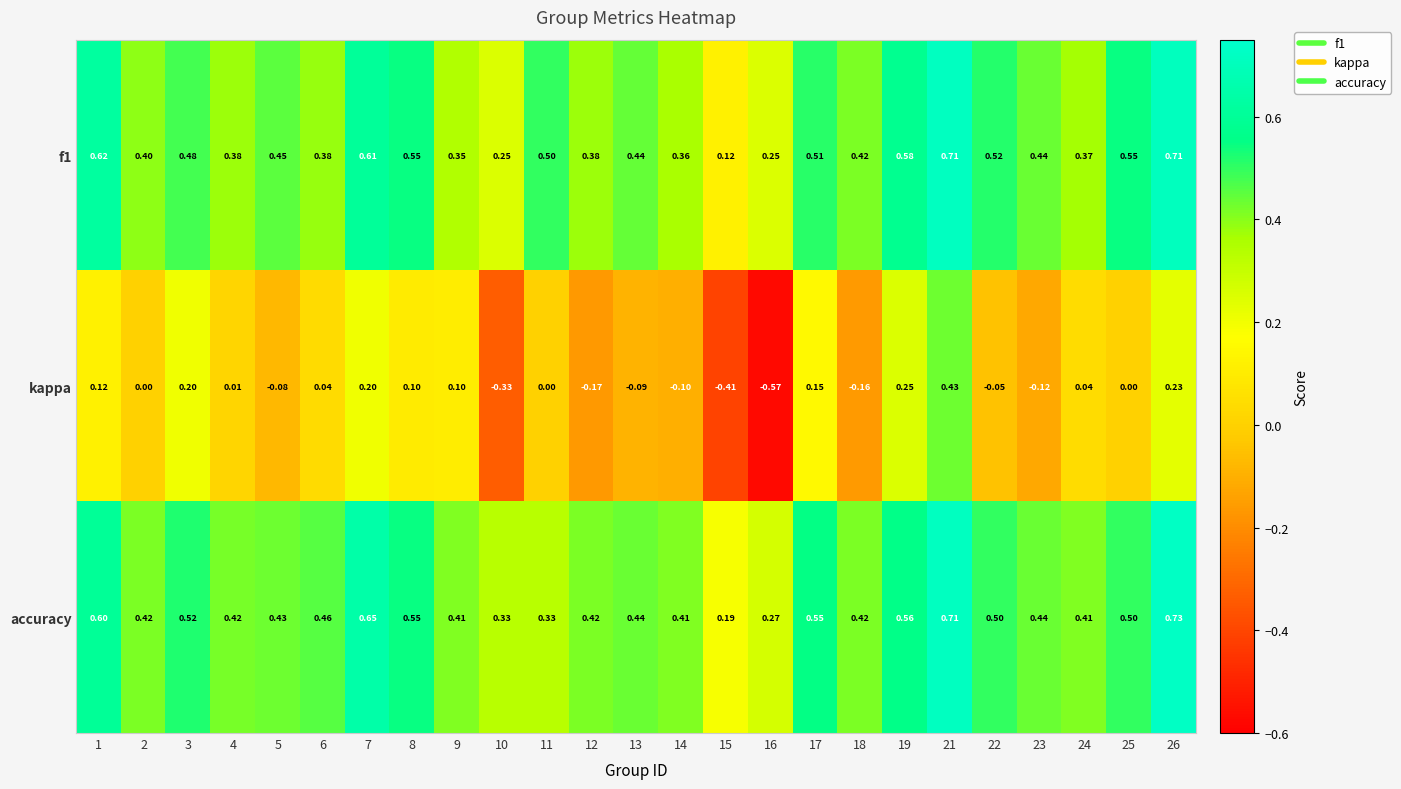

What is the total value across all series at 26?

1.7